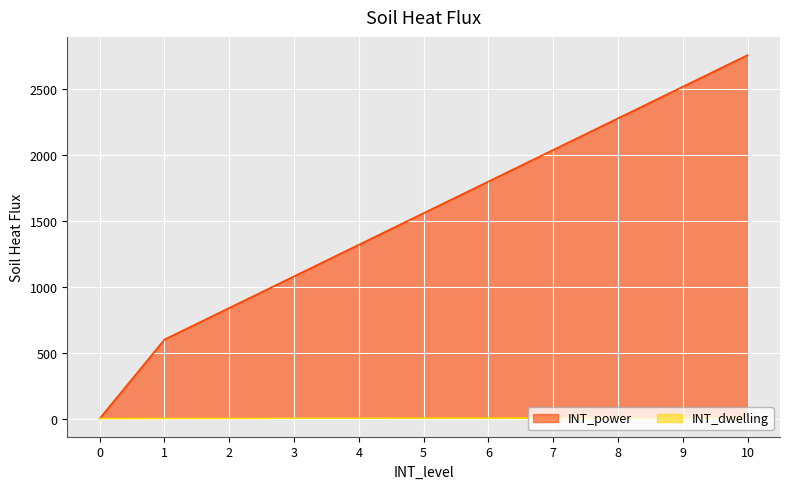

At which category is the sum across all series the highest?

10